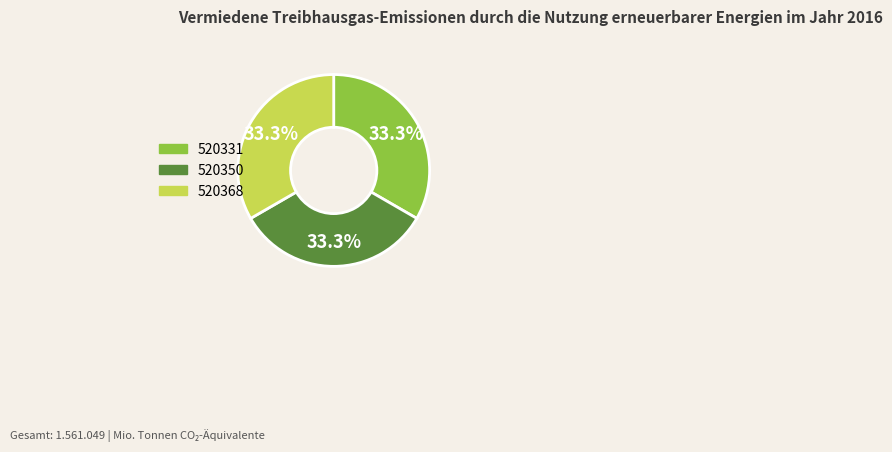

Approximately how many times larger is the value at 520368 compared to 520331?

1.0